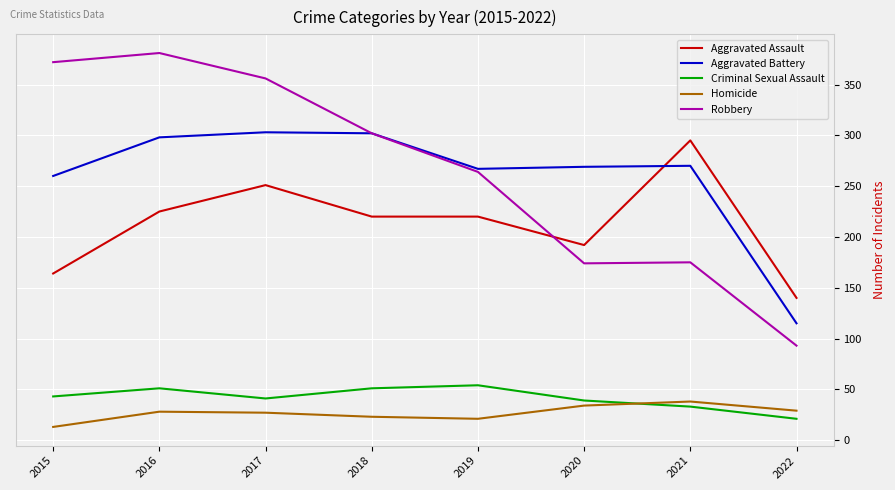

What is the total value across all series at 2020?

708